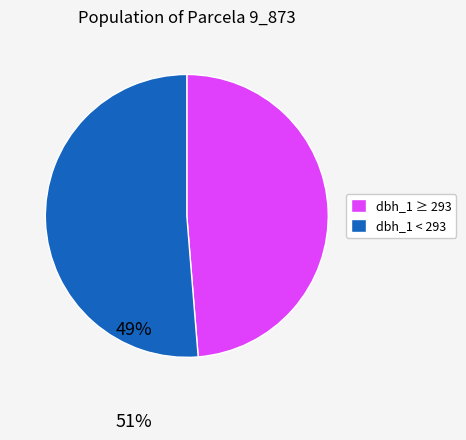

What is the smallest slice in the pie chart?

dbh_1 ≥ 293